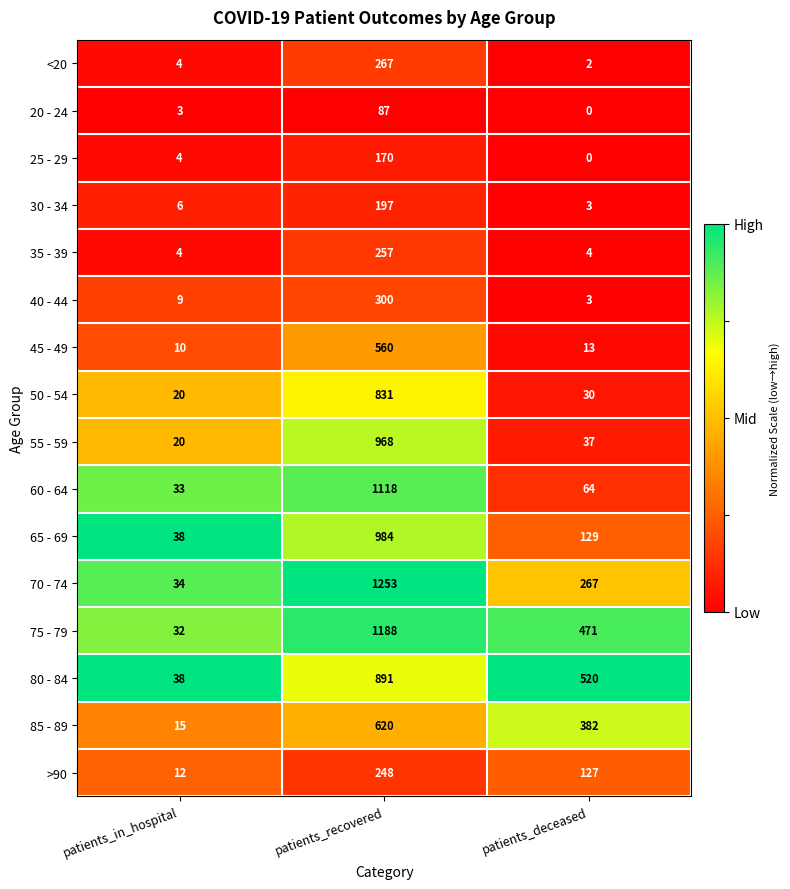

Count the number of data series in this chart.

16